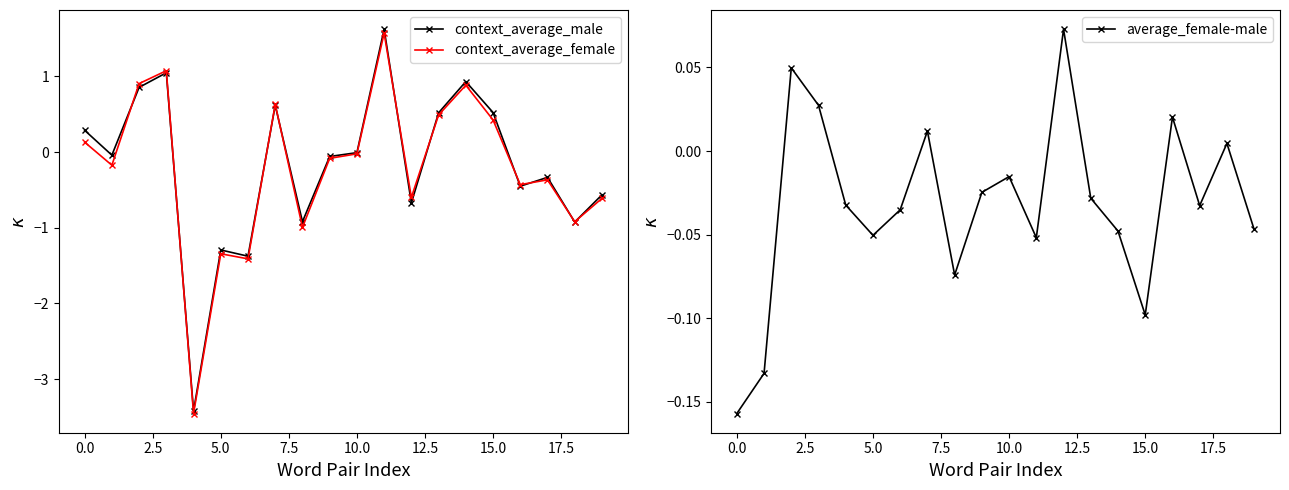

What is the difference between the maximum and minimum values in the average_female-male series?

0.2